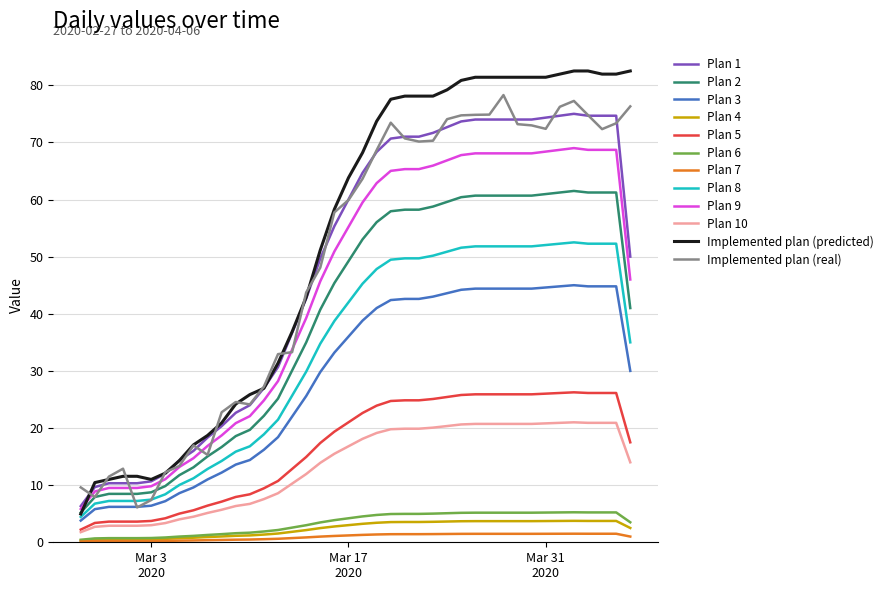

True or false: Plan 9 and Plan 6 cross at least once.

False